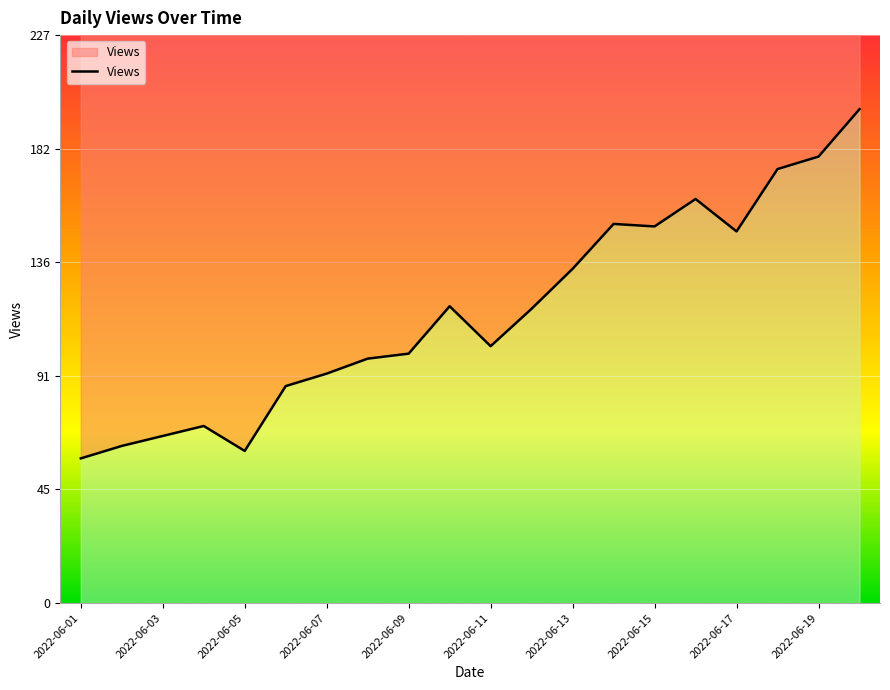

What is the value of the 4th point from the left?

71